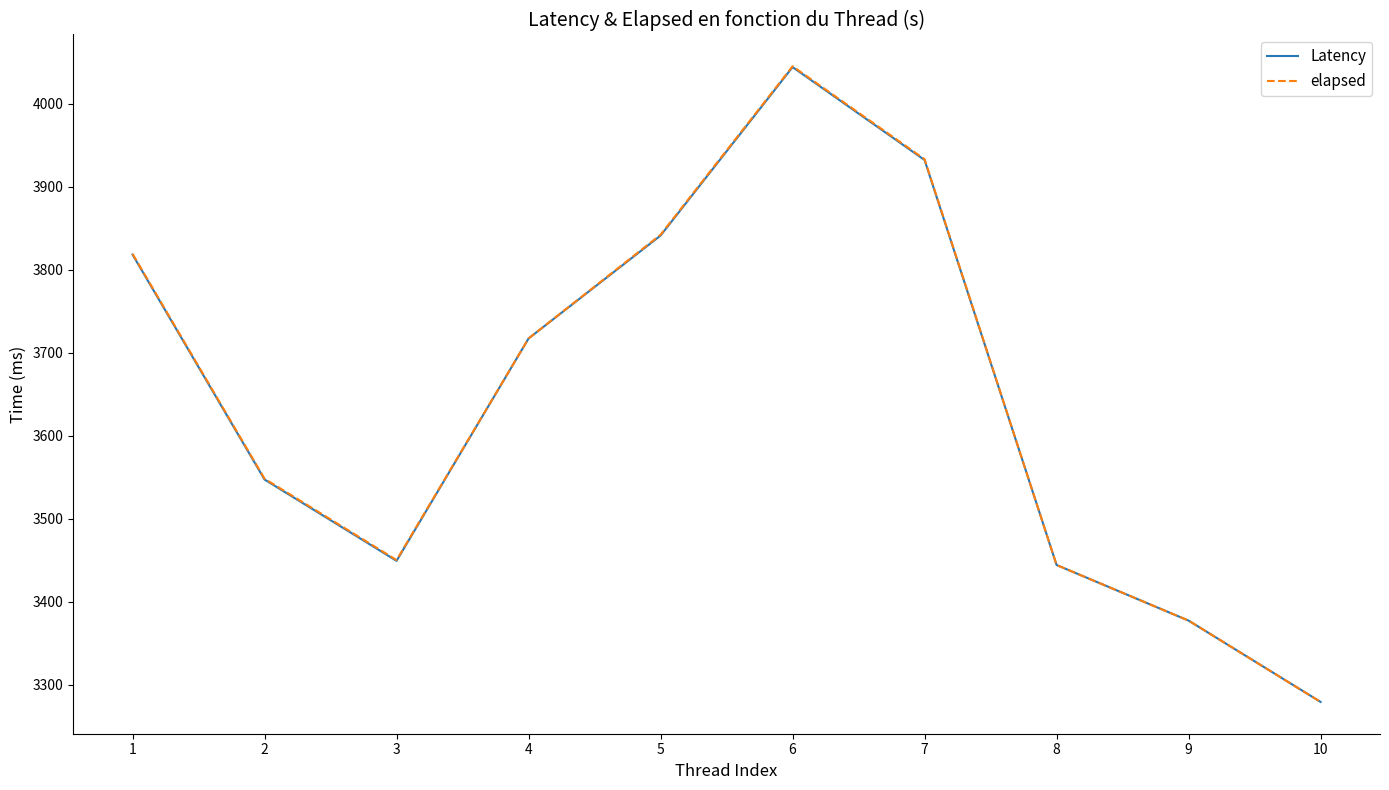

The value of Latency at 6 is 2433. True or false?

False